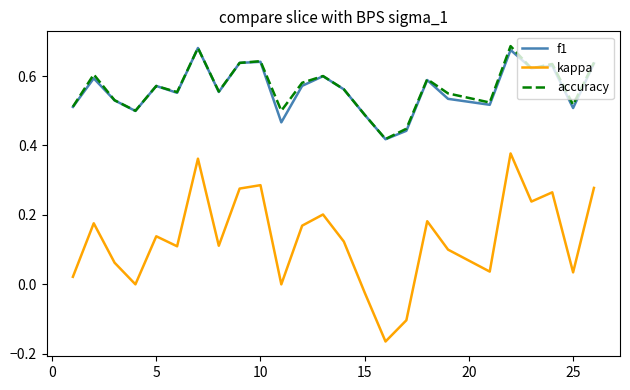

Which series has the largest range (max minus min)?

kappa